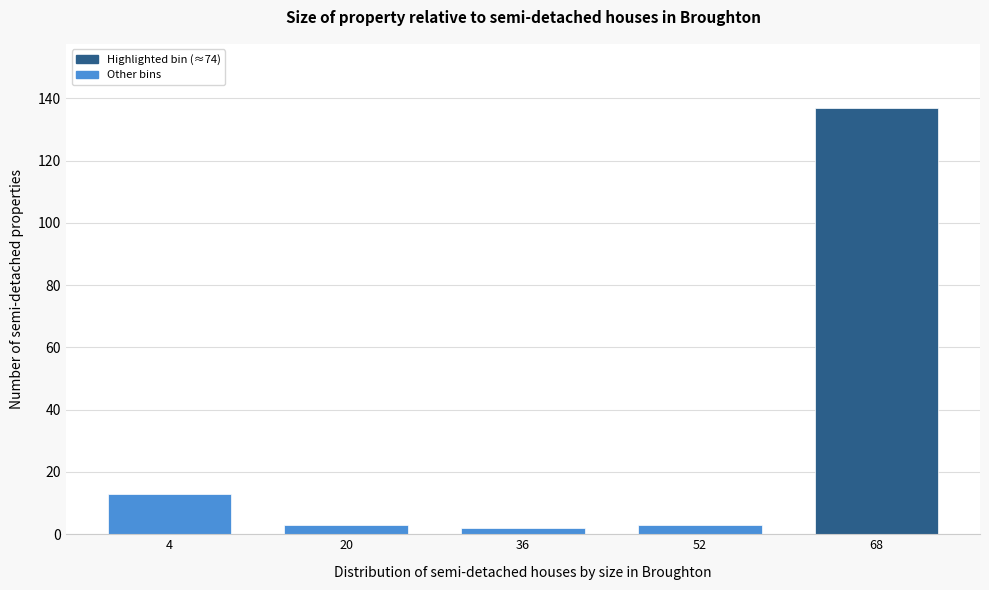

Reading left to right, list all the values displayed in this chart.

4=13	20=3	36=2	52=3	68=137